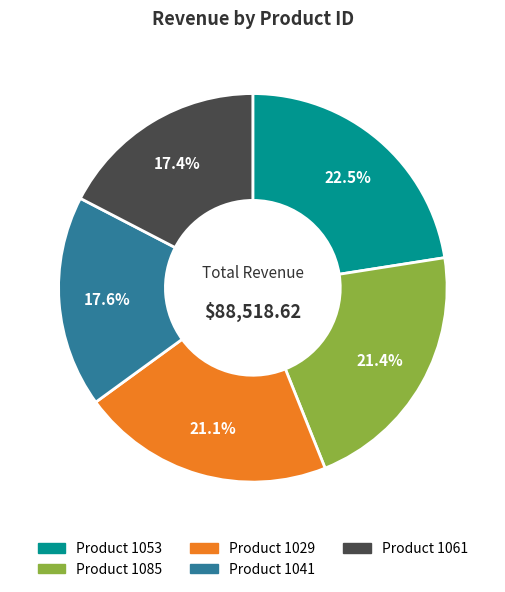

Is there a majority slice in this chart?

No